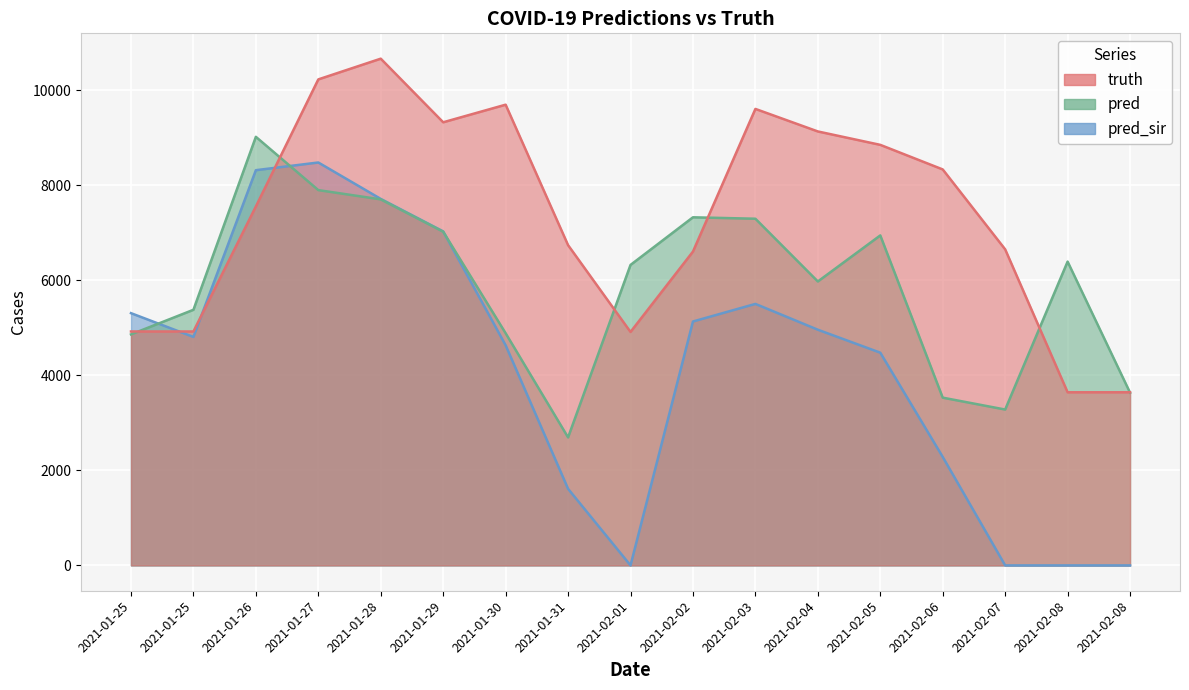

What are all the series names shown in the legend?

truth, pred, pred_sir